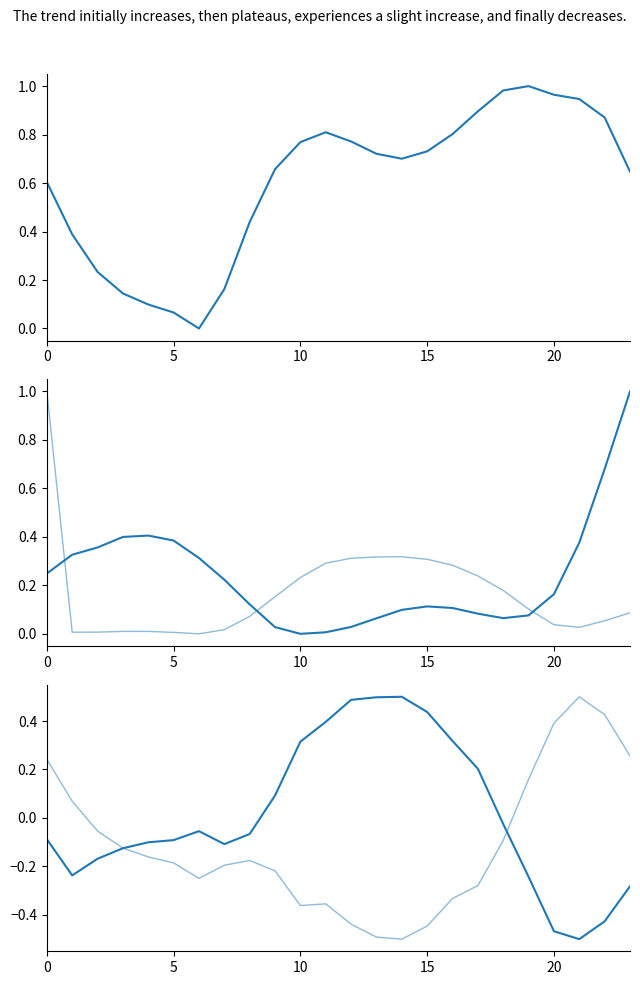

What is the smallest value displayed?

-0.5